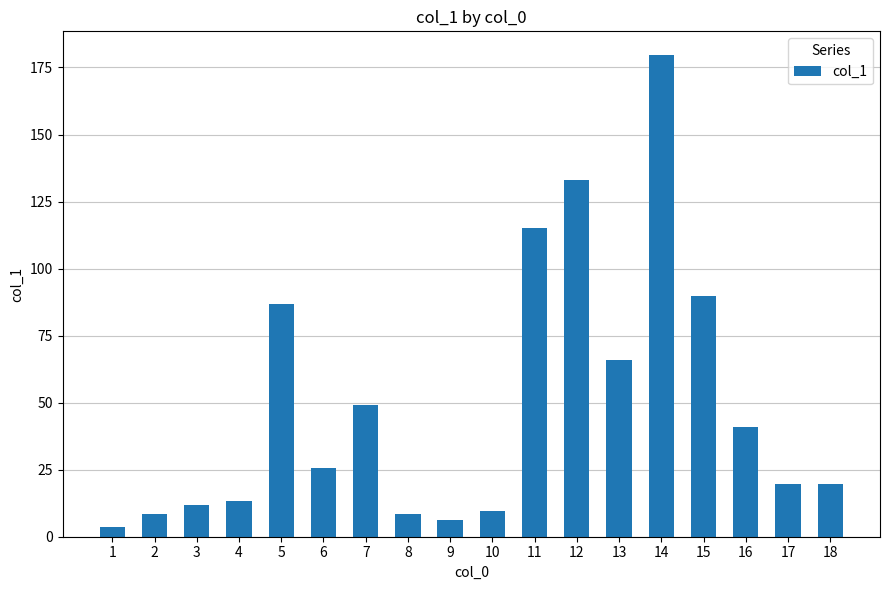

Are the bars horizontal?

No